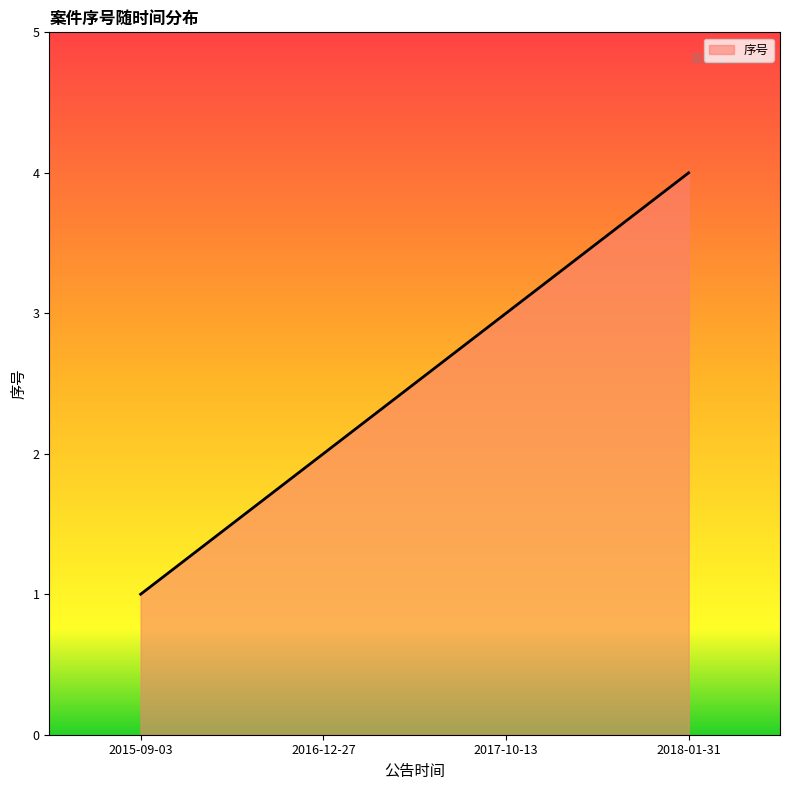

Rank the categories by value from lowest to highest.

2015-09-03, 2016-12-27, 2017-10-13, 2018-01-31